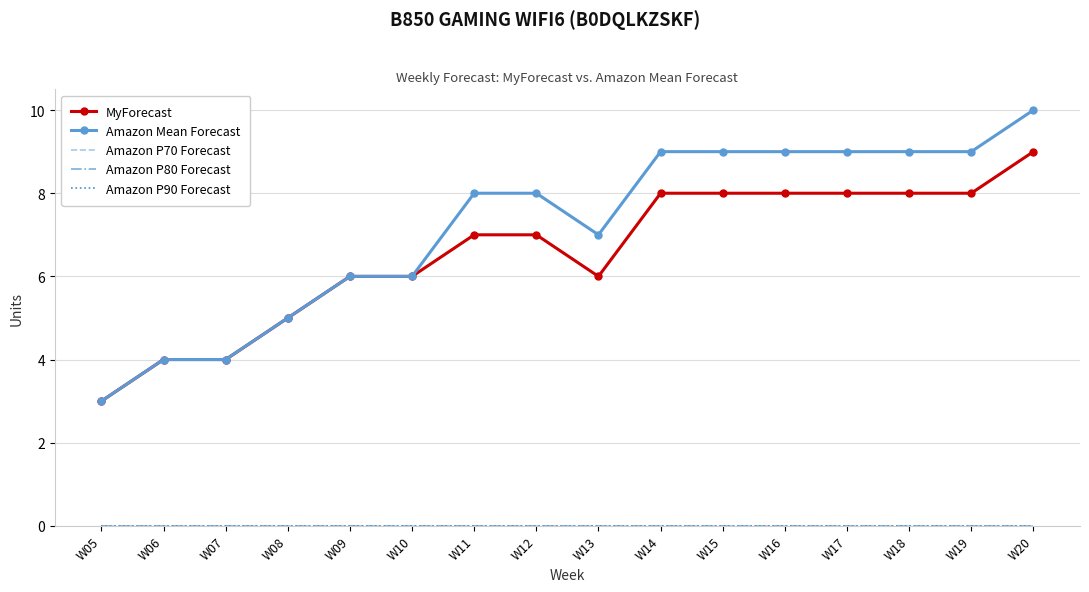

What is the spread (max minus min) of values at W14?

9